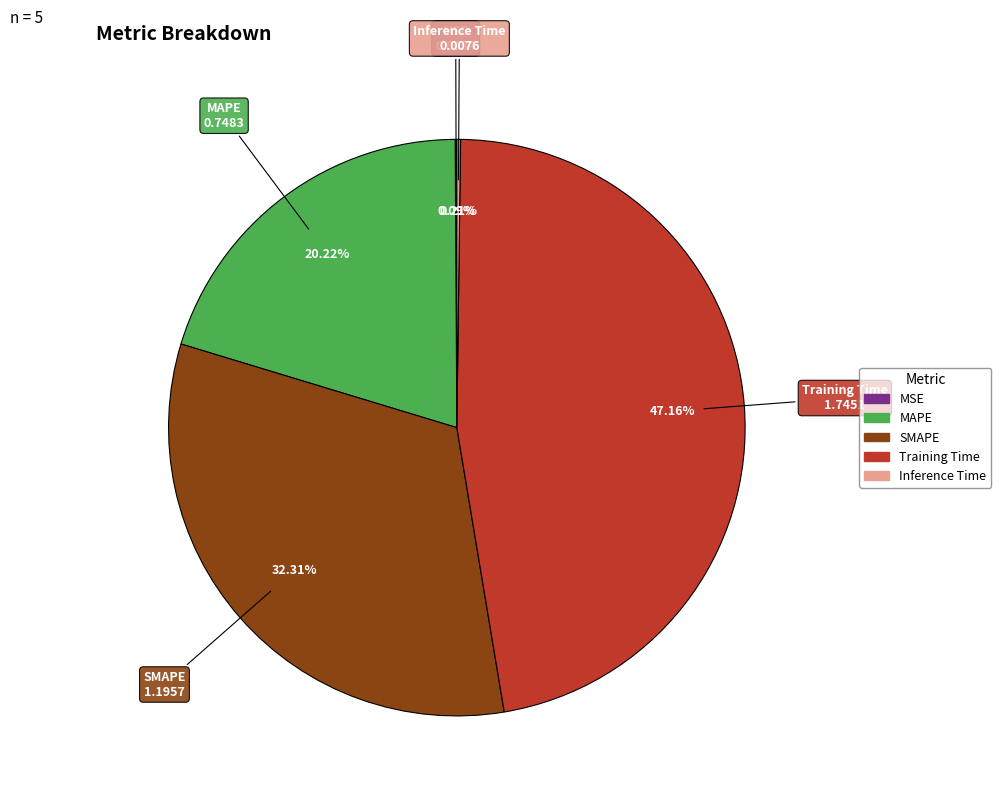

Is it true that Training Time is 47% of the pie?

True